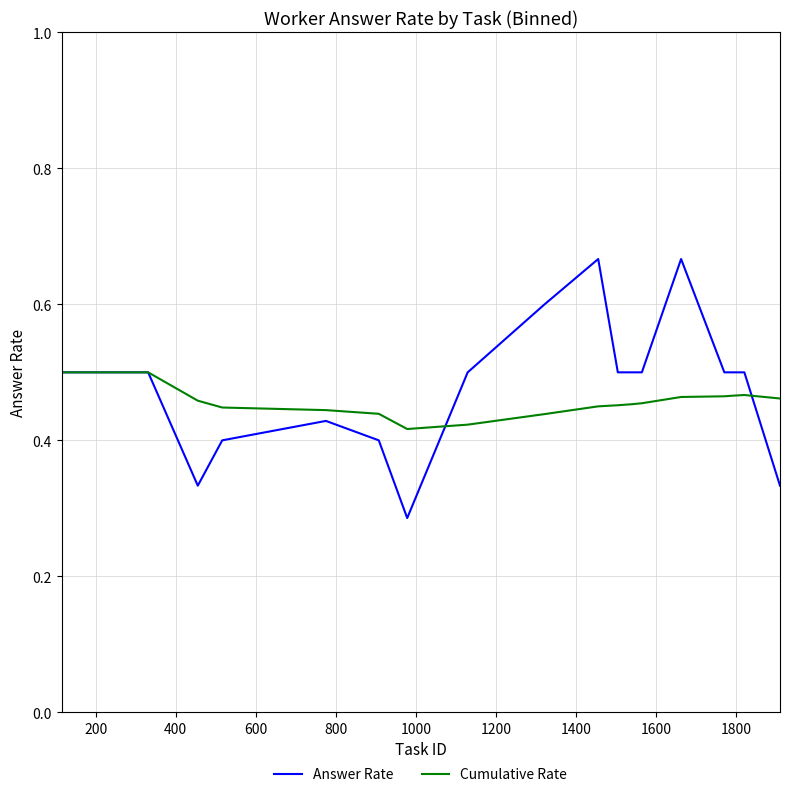

Rank the series by their maximum value, from lowest to highest.

Cumulative Rate, Answer Rate